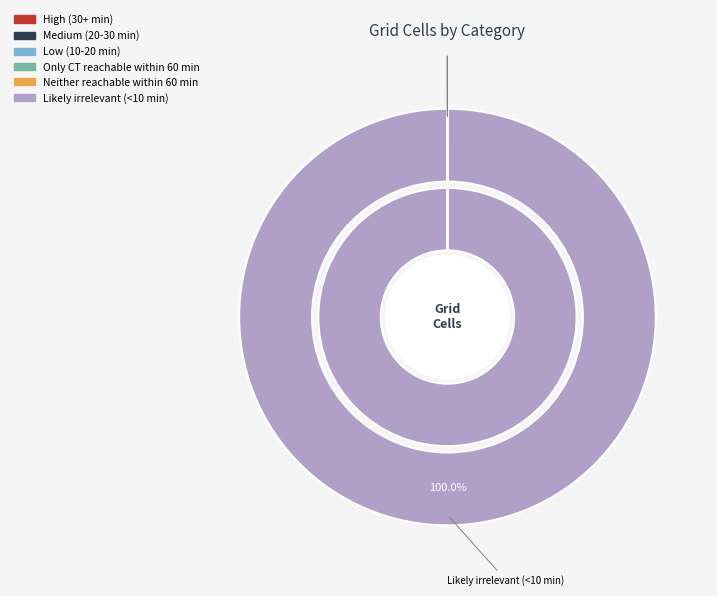

What is the total percentage of Medium (20-30 min) and Likely irrelevant (<10 min)?

100.0%